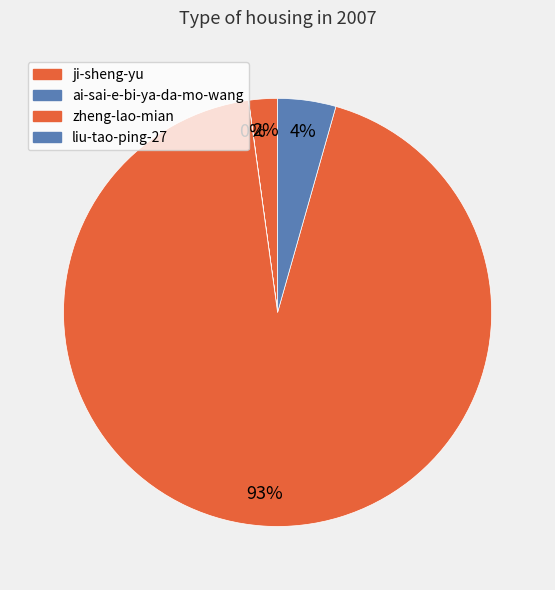

What percentage is NOT represented by zheng-lao-mian?

6.6%